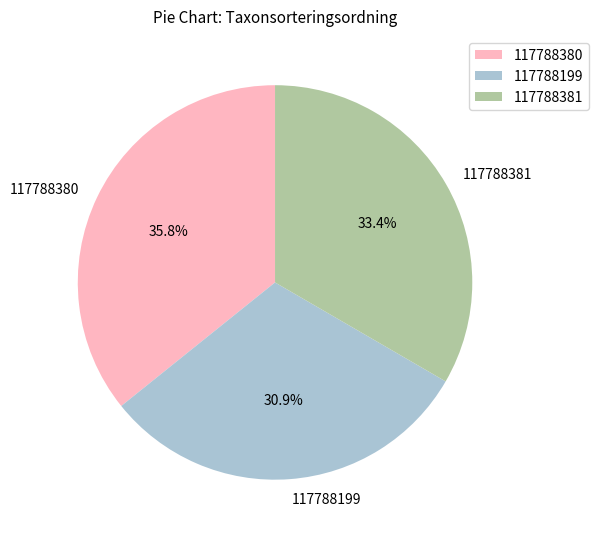

What percentage is NOT represented by 117788381?

66.6%